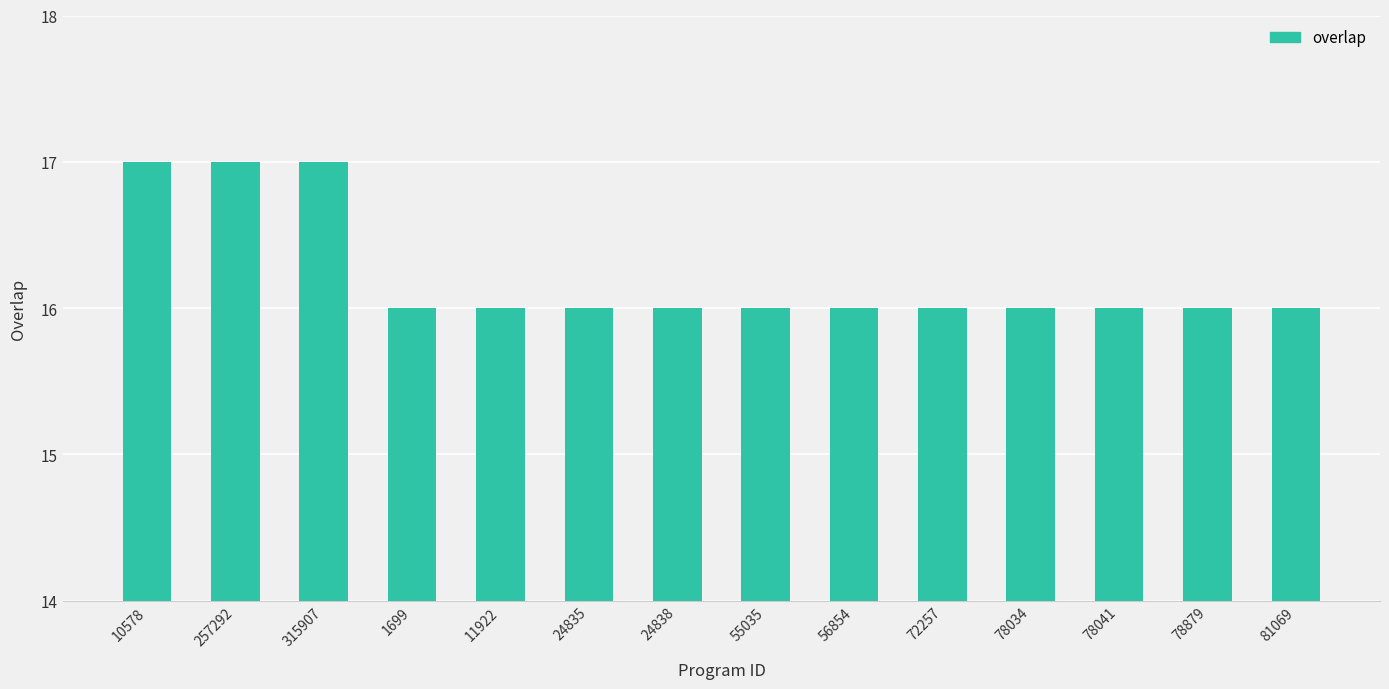

Between 81069 and 257292, which is larger?

257292